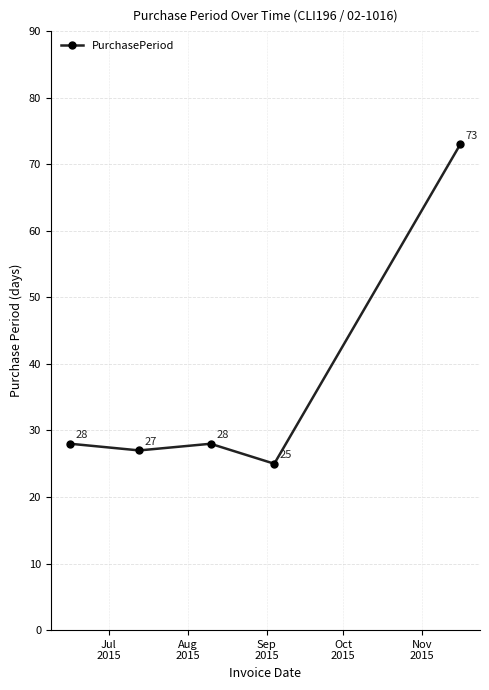

What is the average value?

36